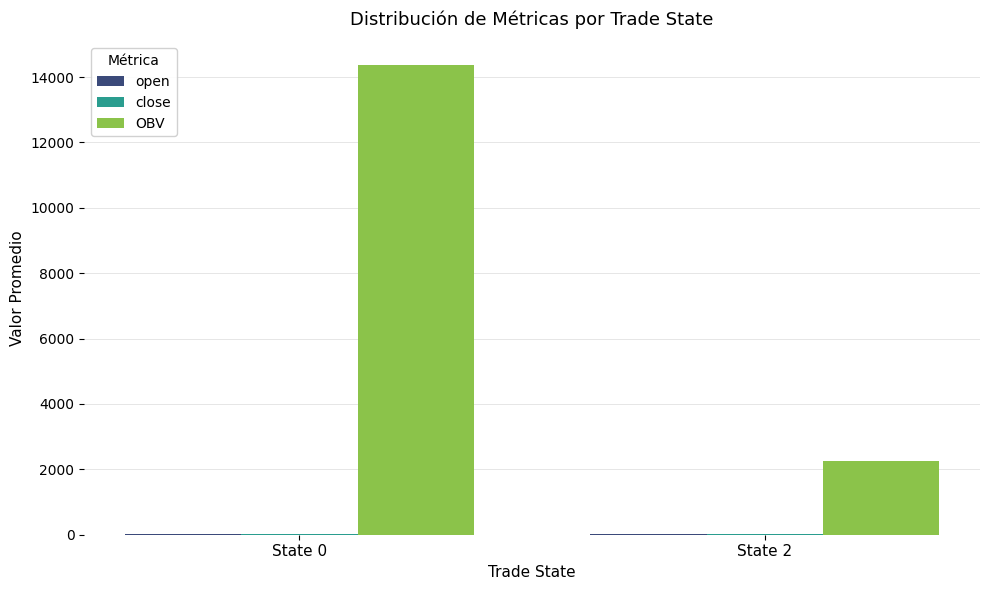

Between State 0 and State 2, which series saw the biggest shift?

OBV